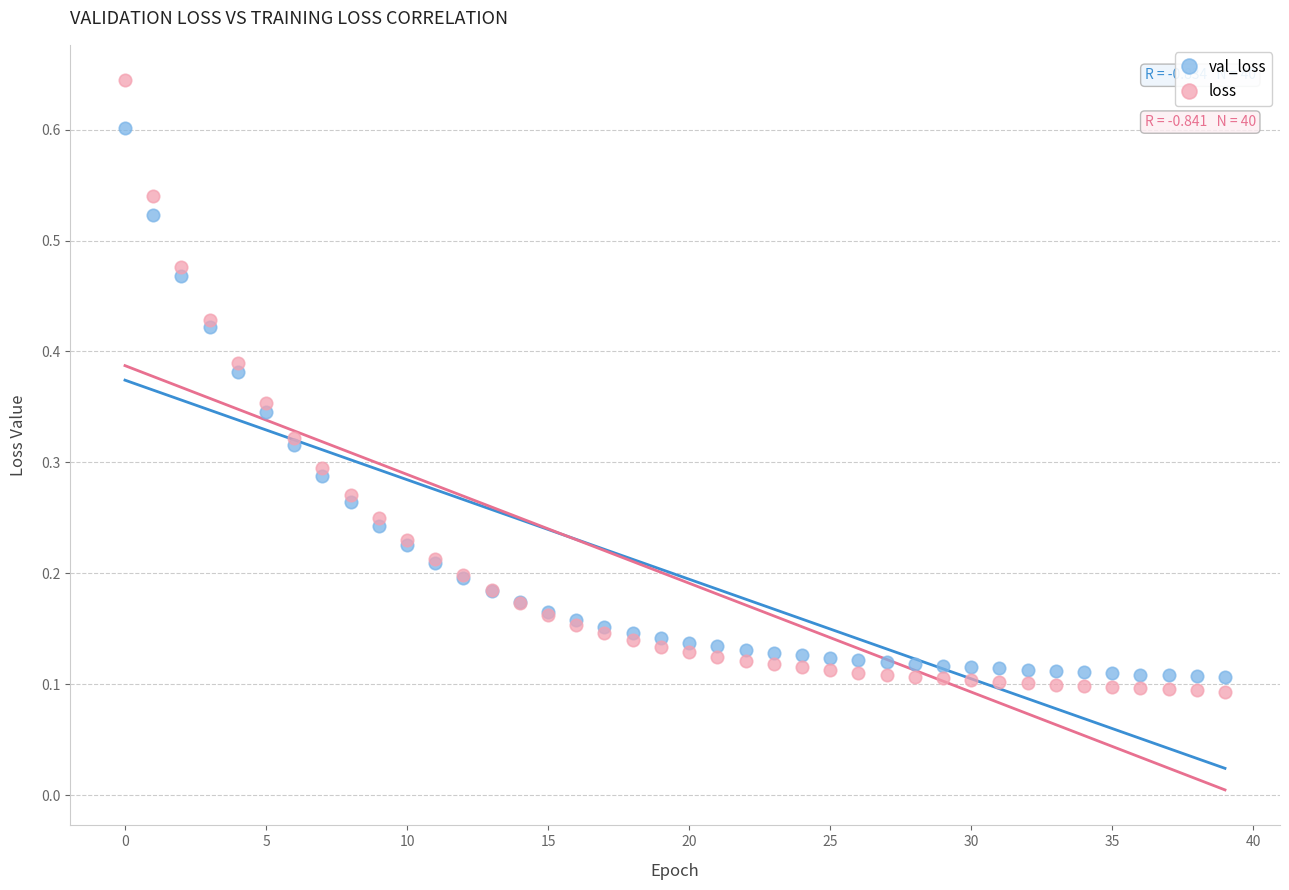

Which series reaches the minimum Y coordinate?

loss